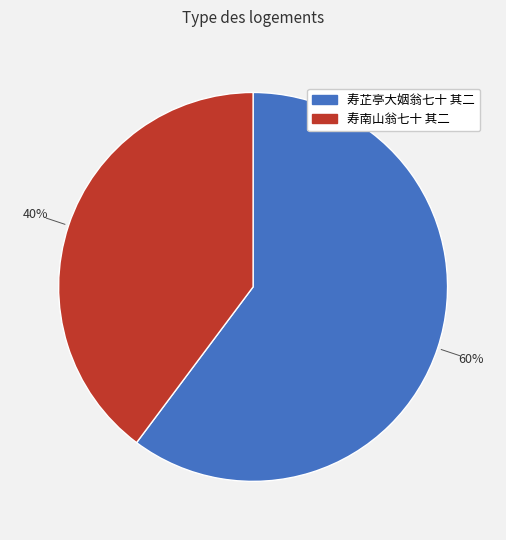

Which slice is the largest?

寿芷亭大姻翁七十 其二